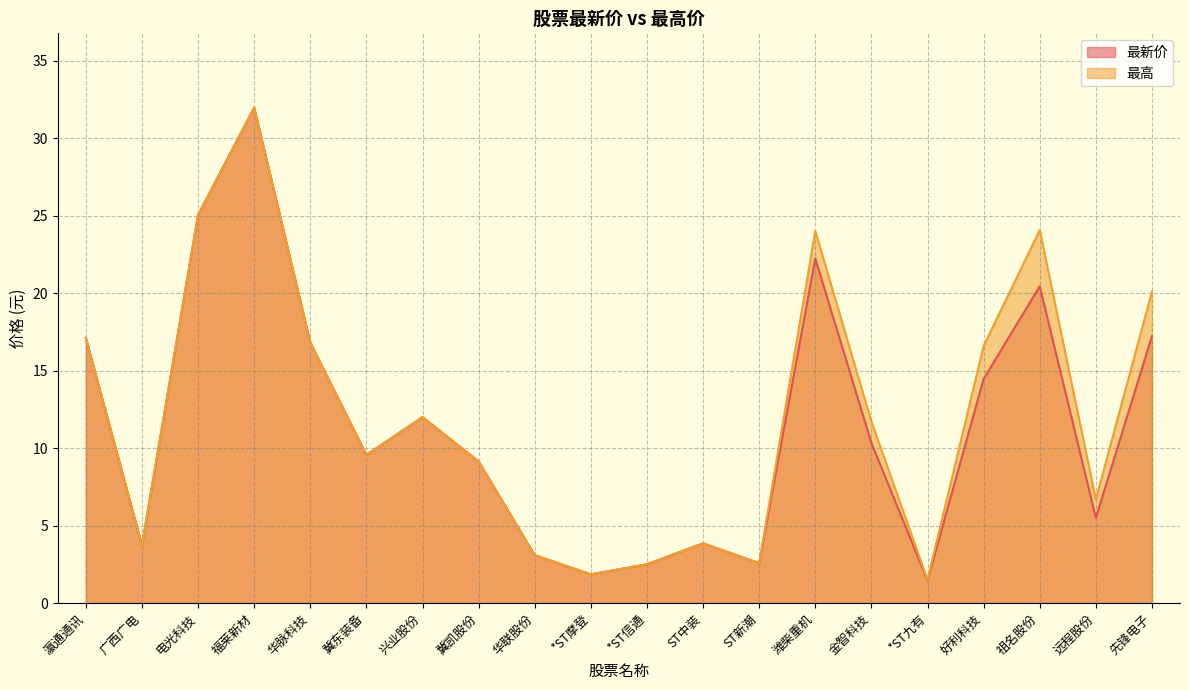

True or false: 最新价 and 最高 intersect in this chart.

False